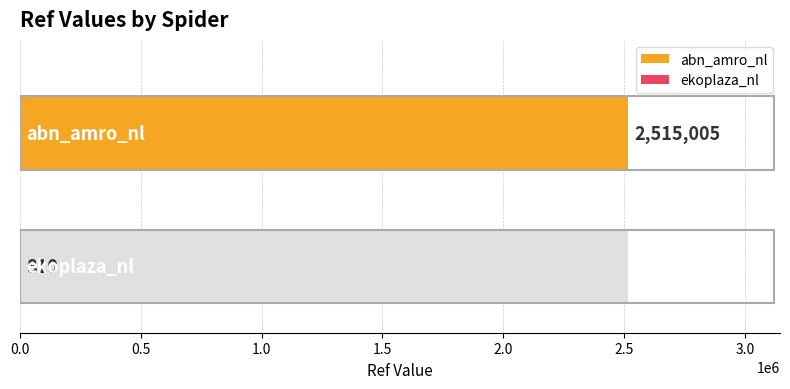

What is the sum of all values?

2515815